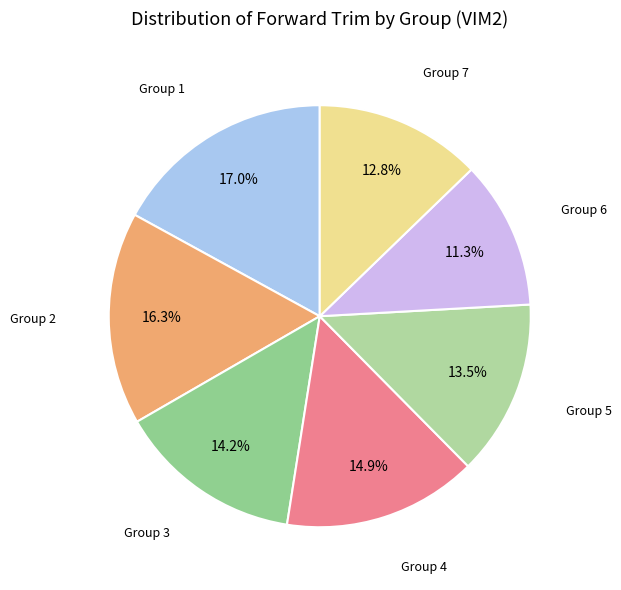

The Group 3 slice represents 21% of the pie. True or false?

False